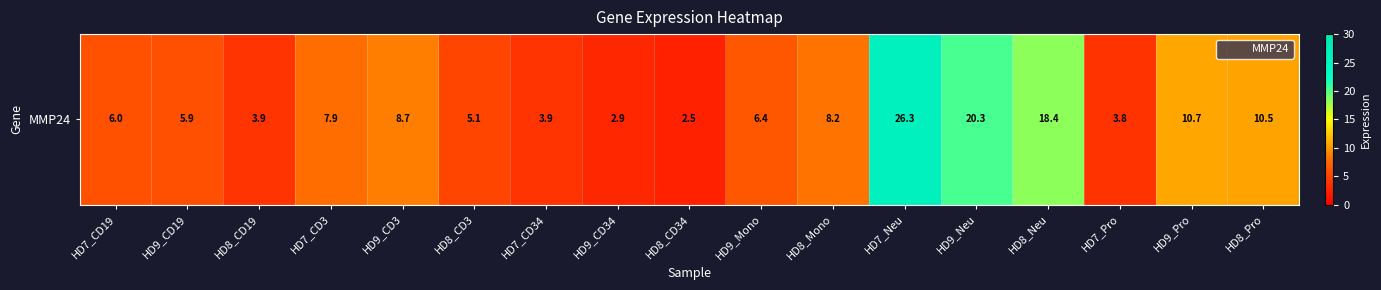

How many categories are shown in the chart?

17